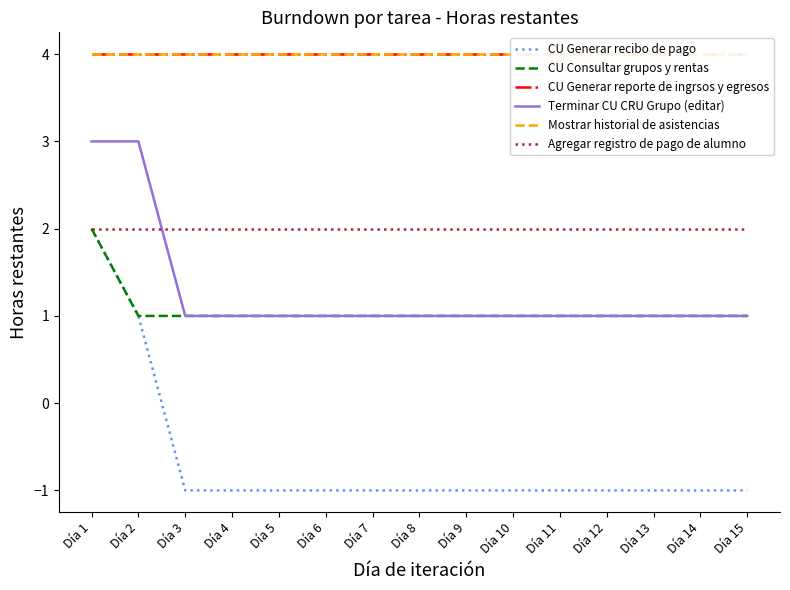

List the labels in order of Agregar registro de pago de alumno value, smallest first.

Día 1, Día 2, Día 3, Día 4, Día 5, Día 6, Día 7, Día 8, Día 9, Día 10, Día 11, Día 12, Día 13, Día 14, Día 15